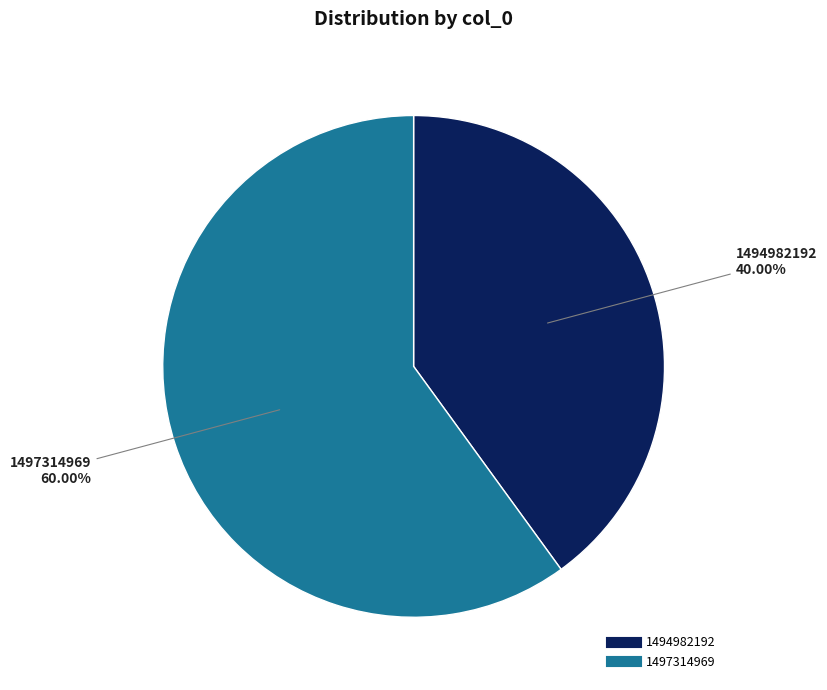

True or false: 1497314969 accounts for 60% of the total.

True